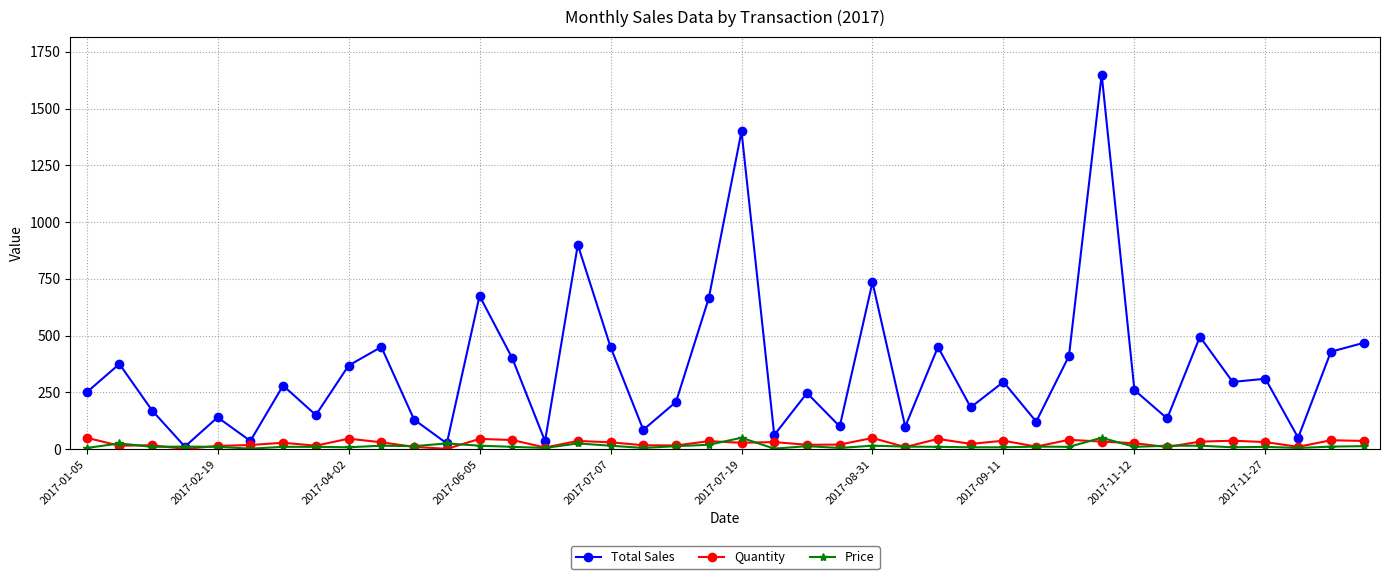

How many categories are shown in the chart?

40